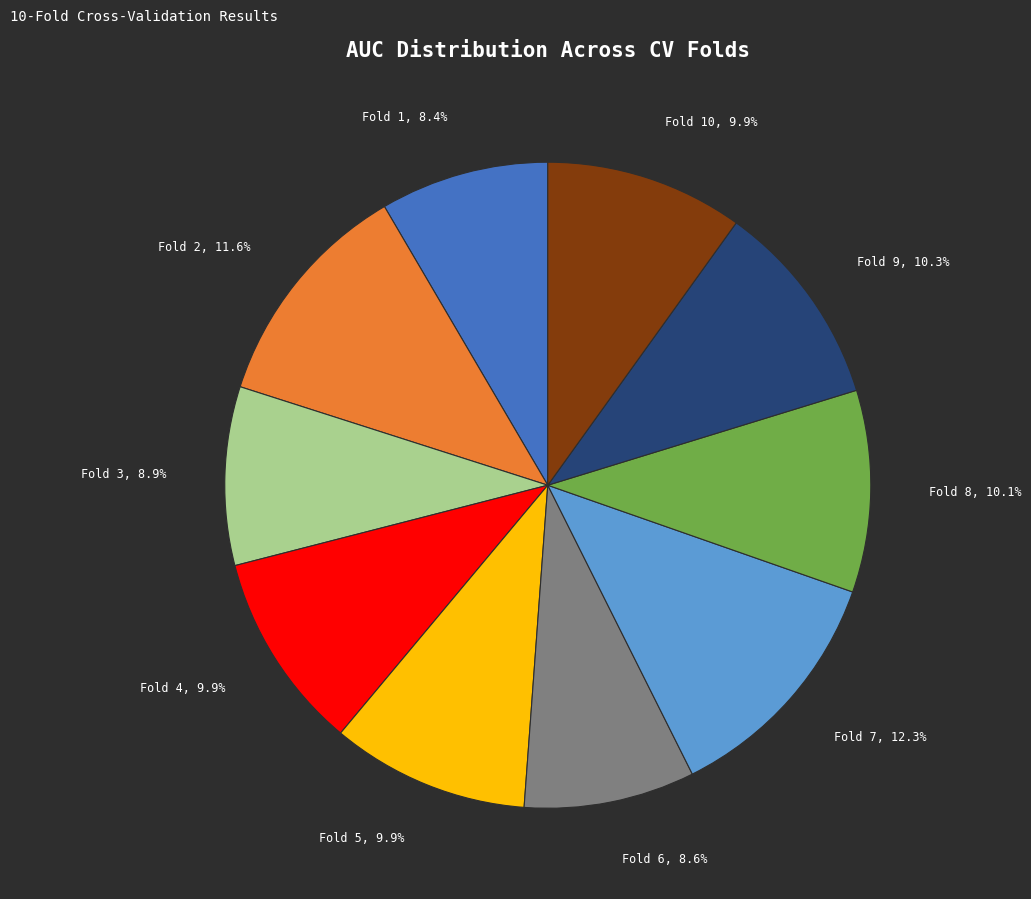

Is there a majority slice in this chart?

No